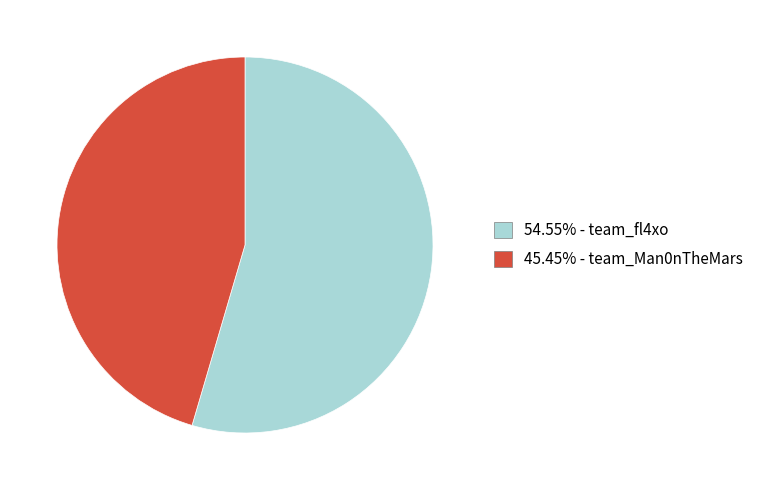

Is there a majority slice in this chart?

Yes